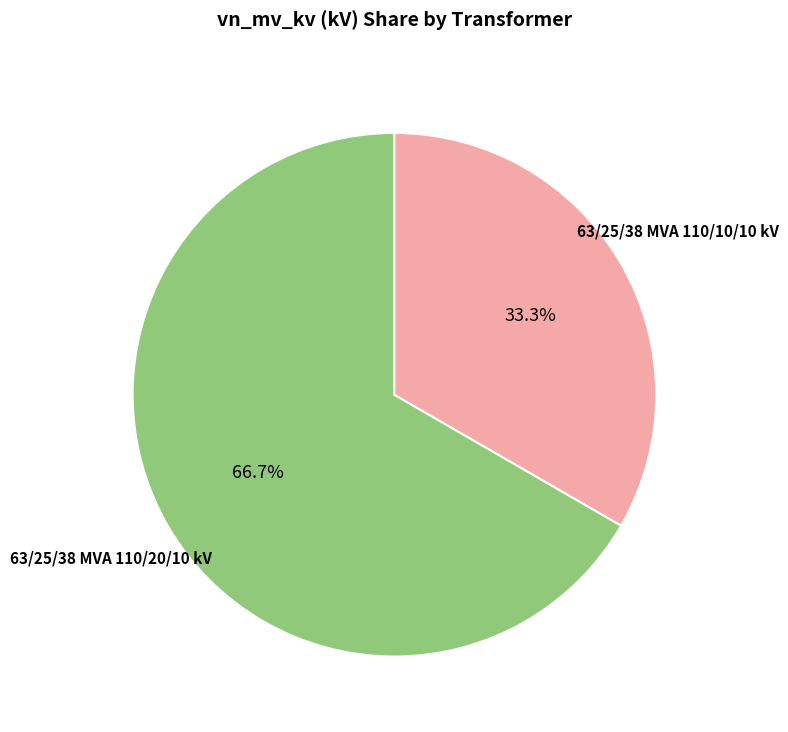

To the nearest percent, what is the difference between the largest and smallest slice percentages?

33%